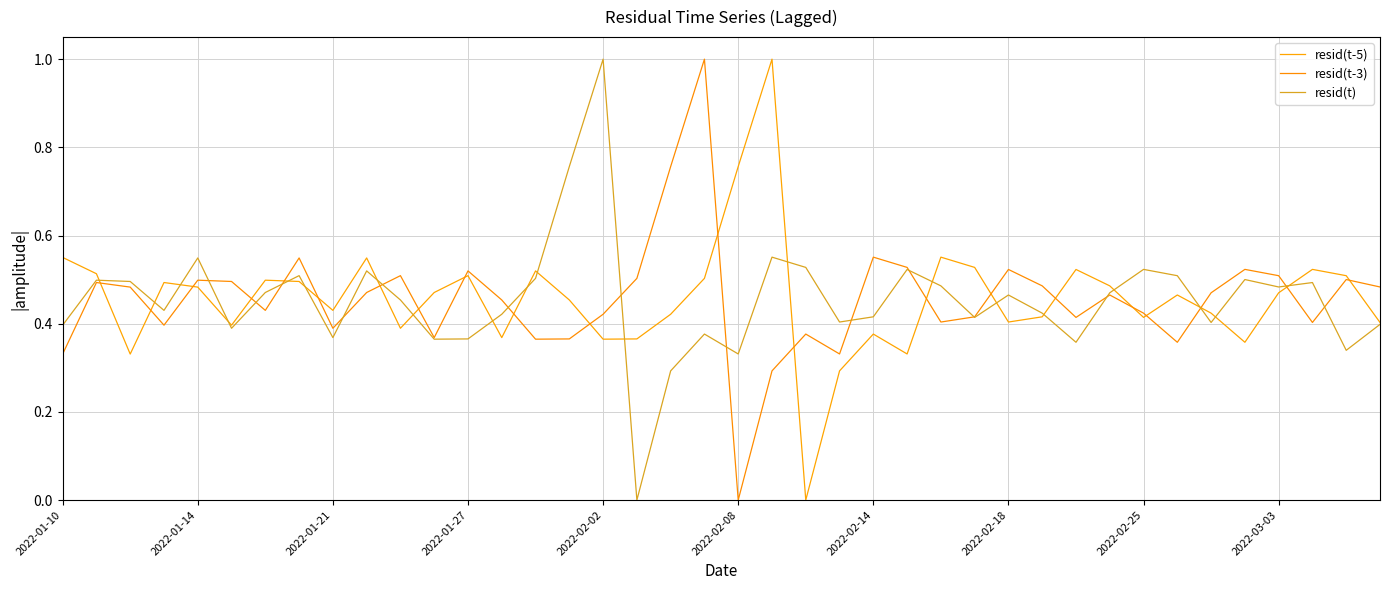

Which series has the largest total across all categories?

resid(t-5)